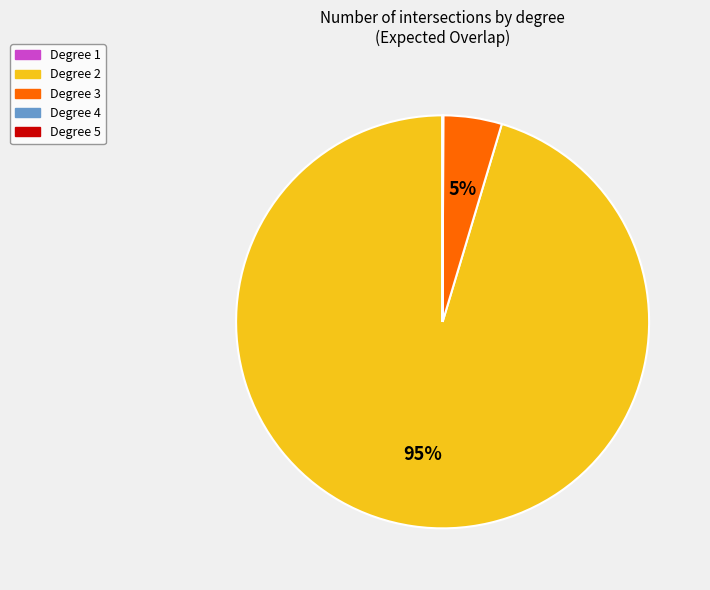

Which category accounts for the majority?

Degree 2